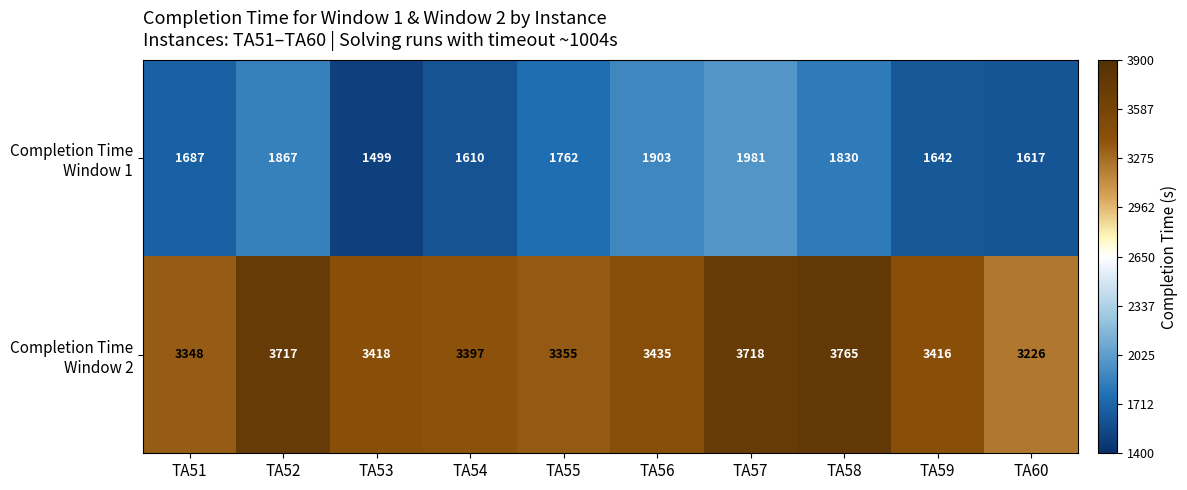

How many distinct data groups are displayed?

2